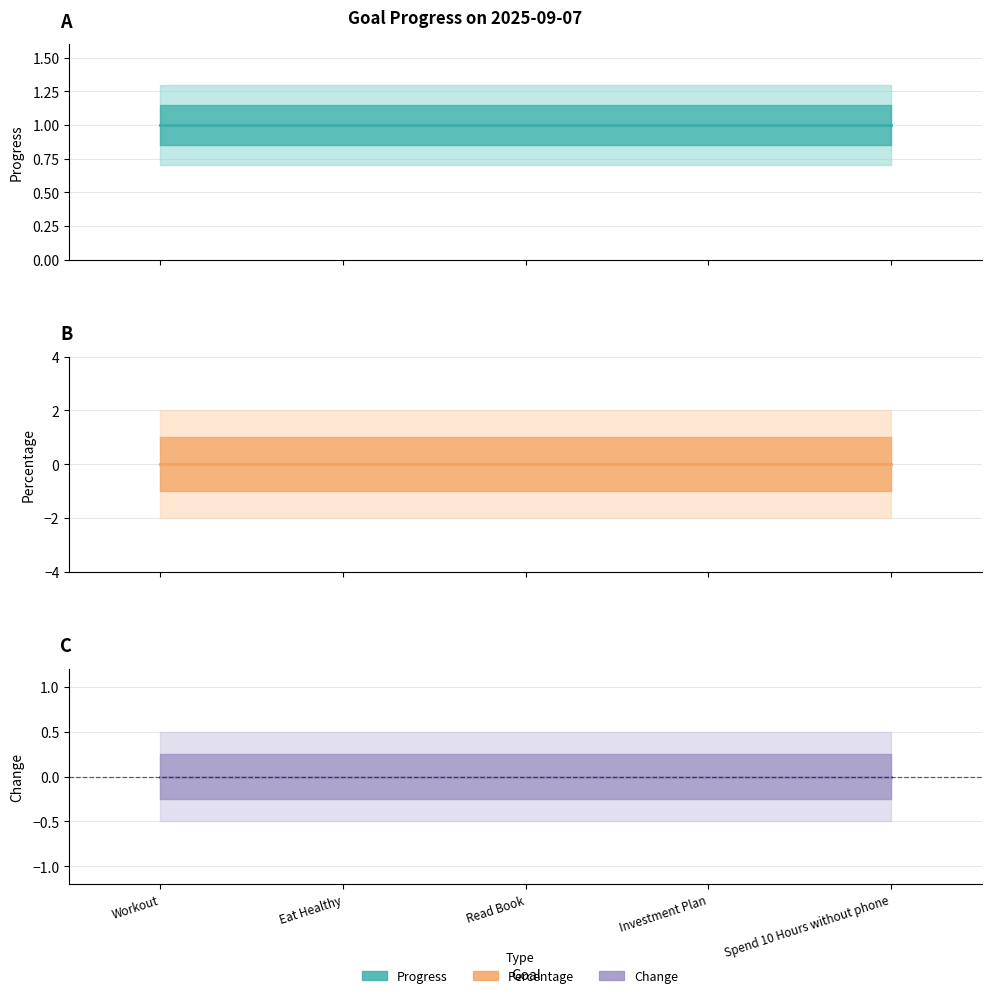

Between Eat Healthy and Read Book, which series saw the biggest shift?

Progress